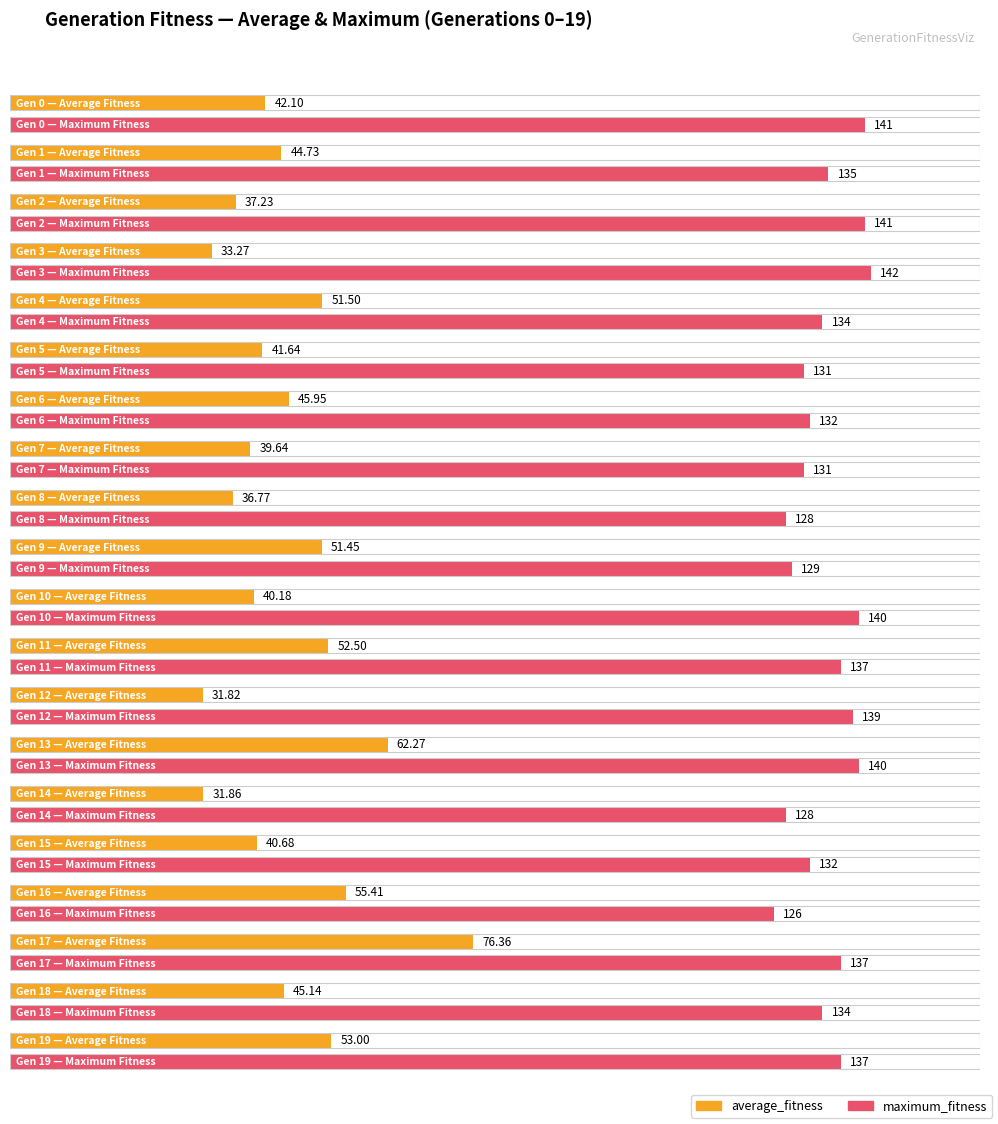

Is the value of maximum_fitness at 3 greater than the value of average_fitness at 15?

Yes